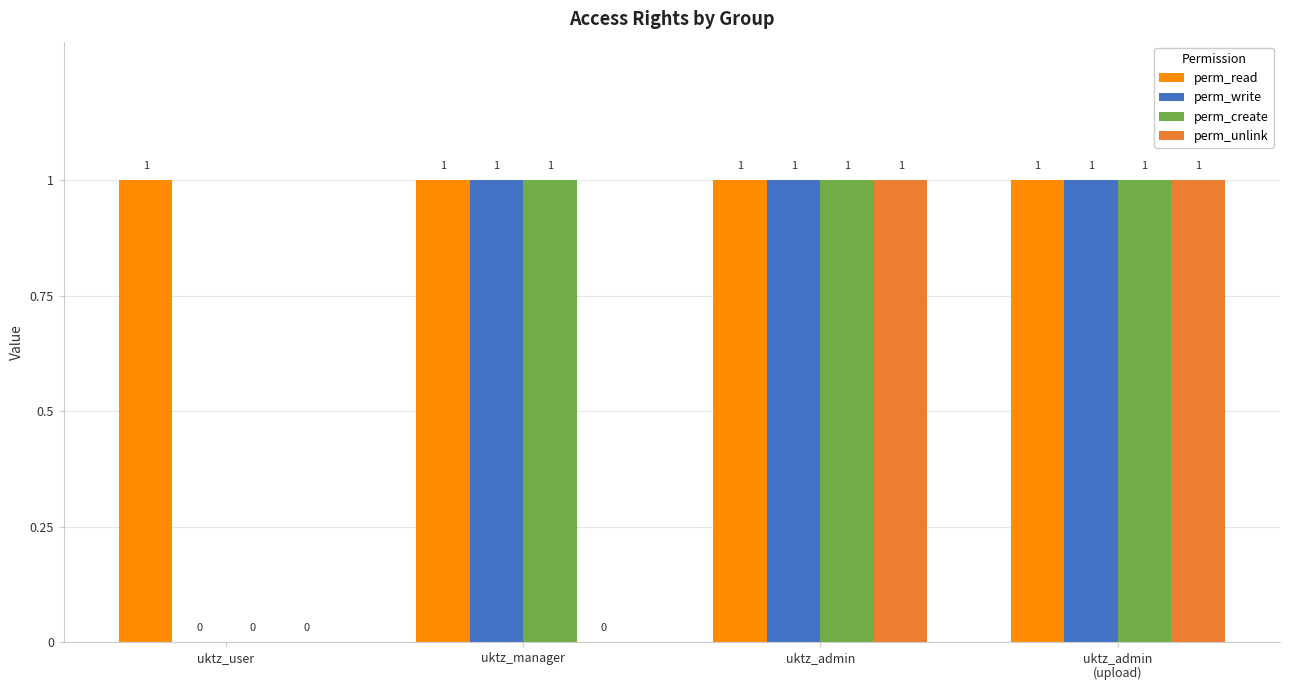

Where is perm_create nearest to the value 0?

uktz_user